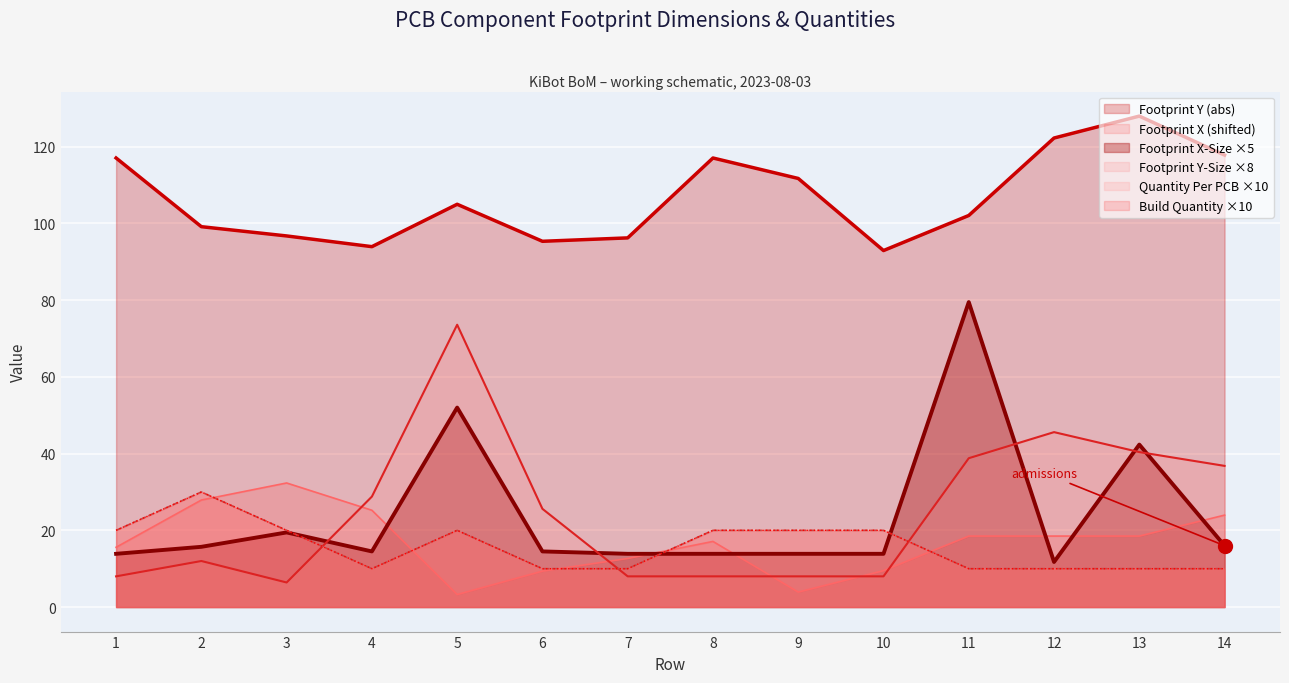

What are all the series names shown in the legend?

Footprint X, Footprint Y, Footprint X-Size, Footprint Y-Size, Quantity Per PCB, Build Quantity